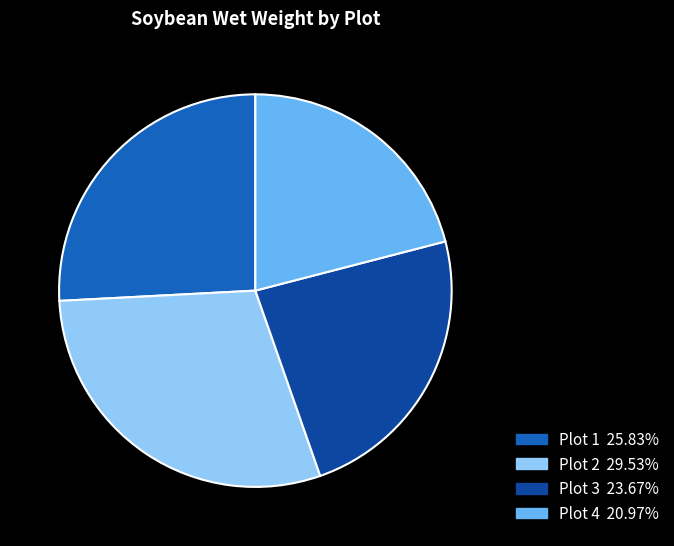

What is the ratio of the value at Plot 2 29.53% to the value at Plot 3 23.67%?

1.2